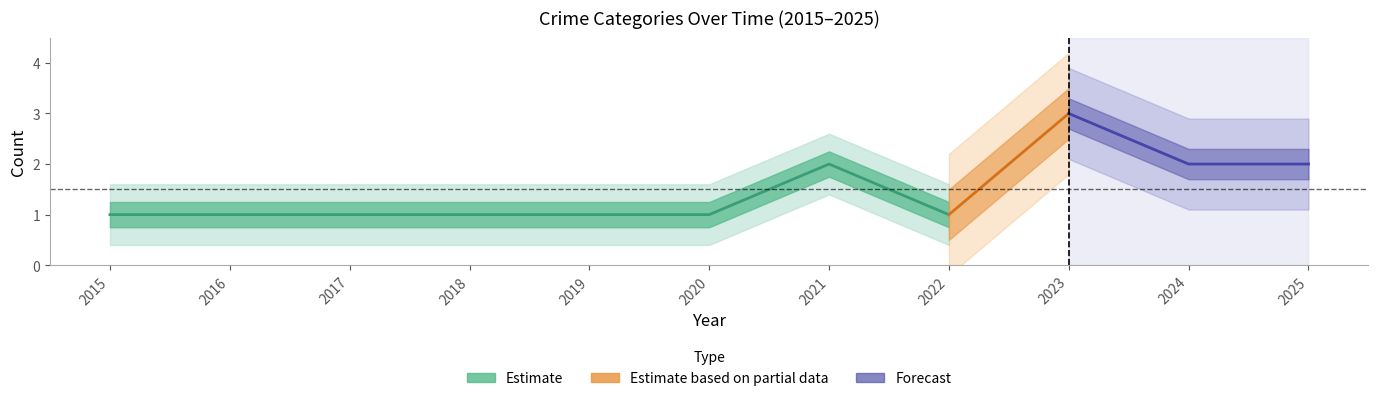

True or false: Robbery and Aggravated Assault cross at least once.

False